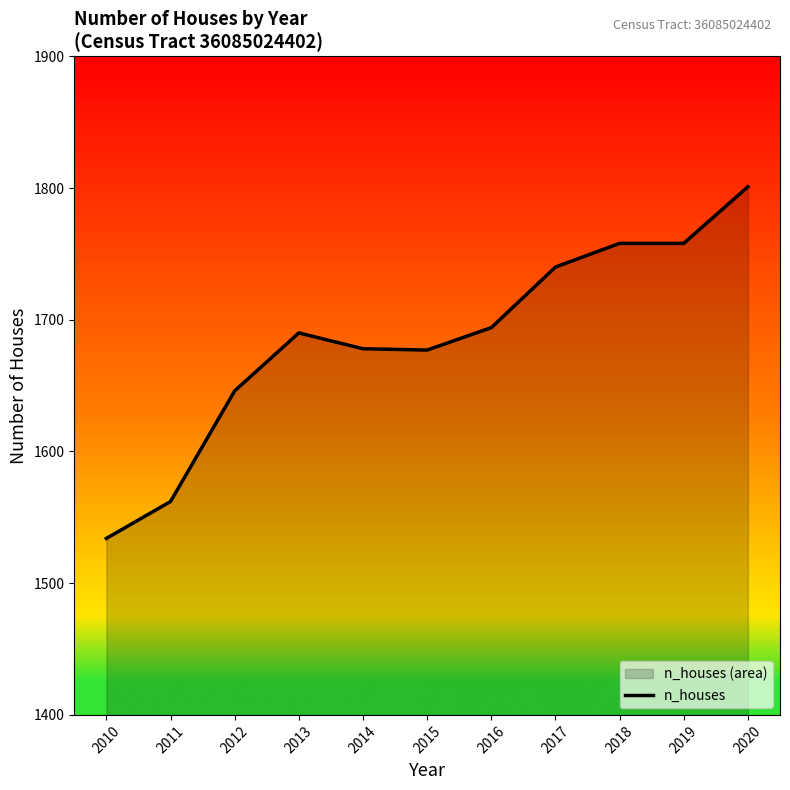

How many points are higher than both their immediate neighbors (excluding endpoints)?

1